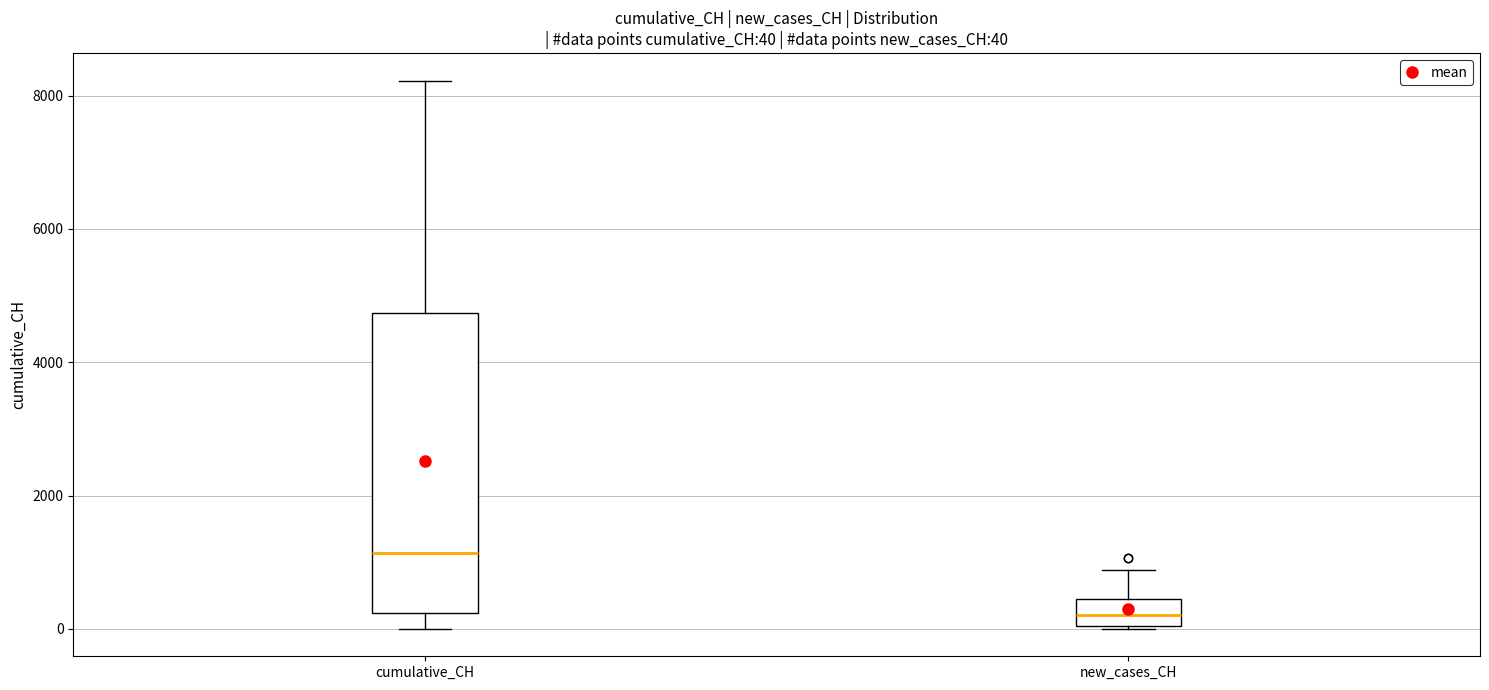

Which box's median line is the highest?

cumulative_CH